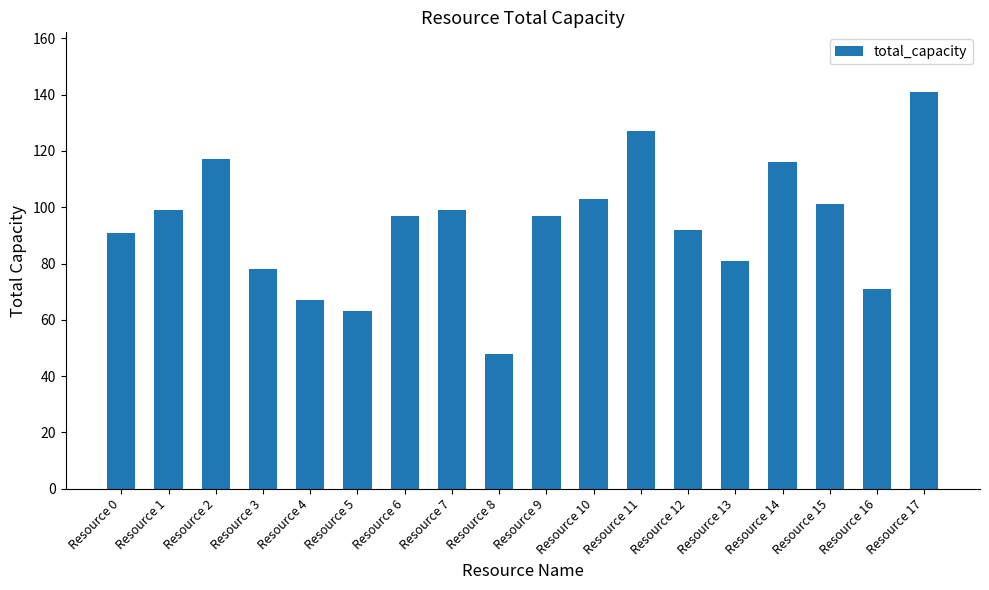

True or false: the data shows 15 at Resource 5.

False